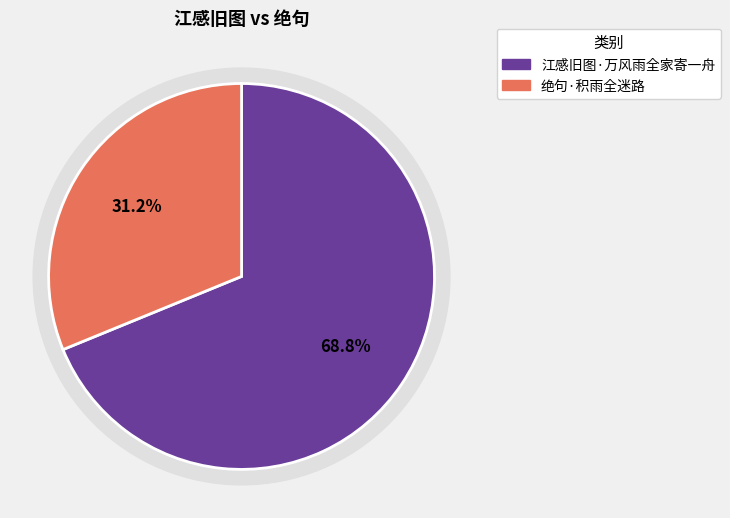

Between 江感旧图·万风雨全家寄一舟 and 绝句·积雨全迷路, which is larger?

江感旧图·万风雨全家寄一舟